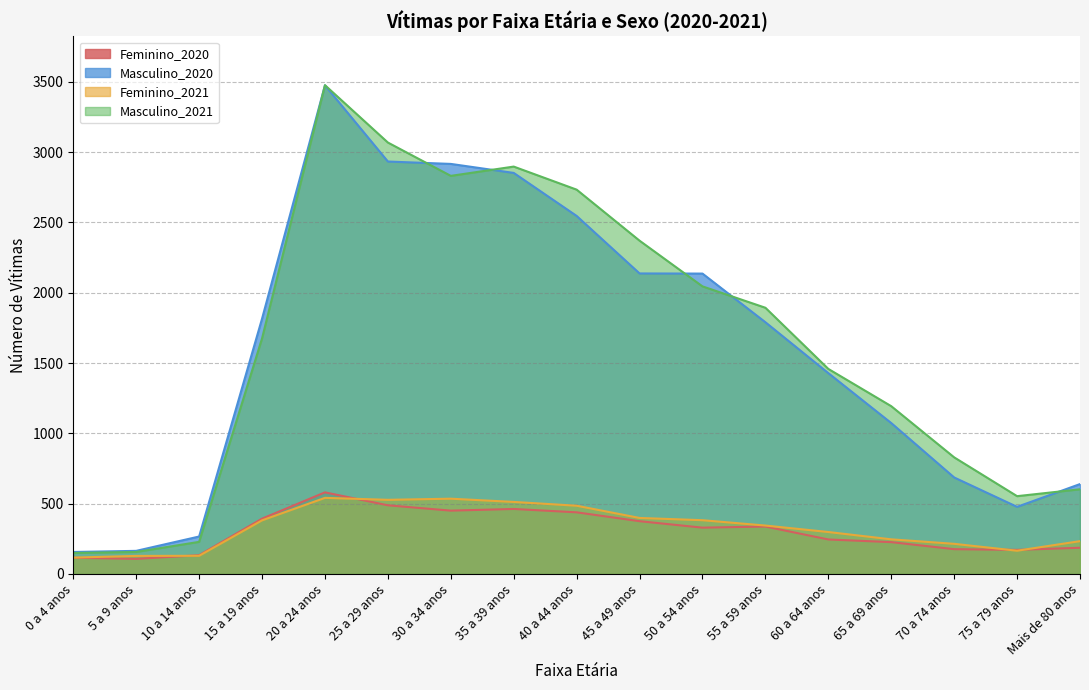

What is the minimum value shown in the chart?

107